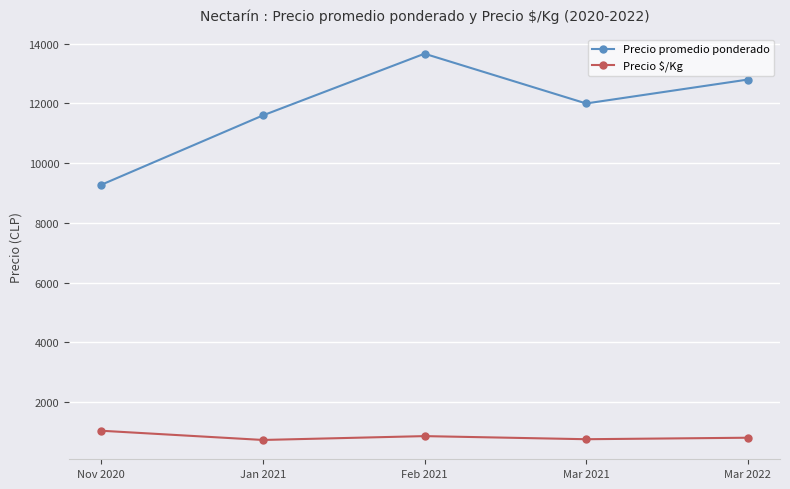

Does the chart display data point markers on the line(s)?

Yes